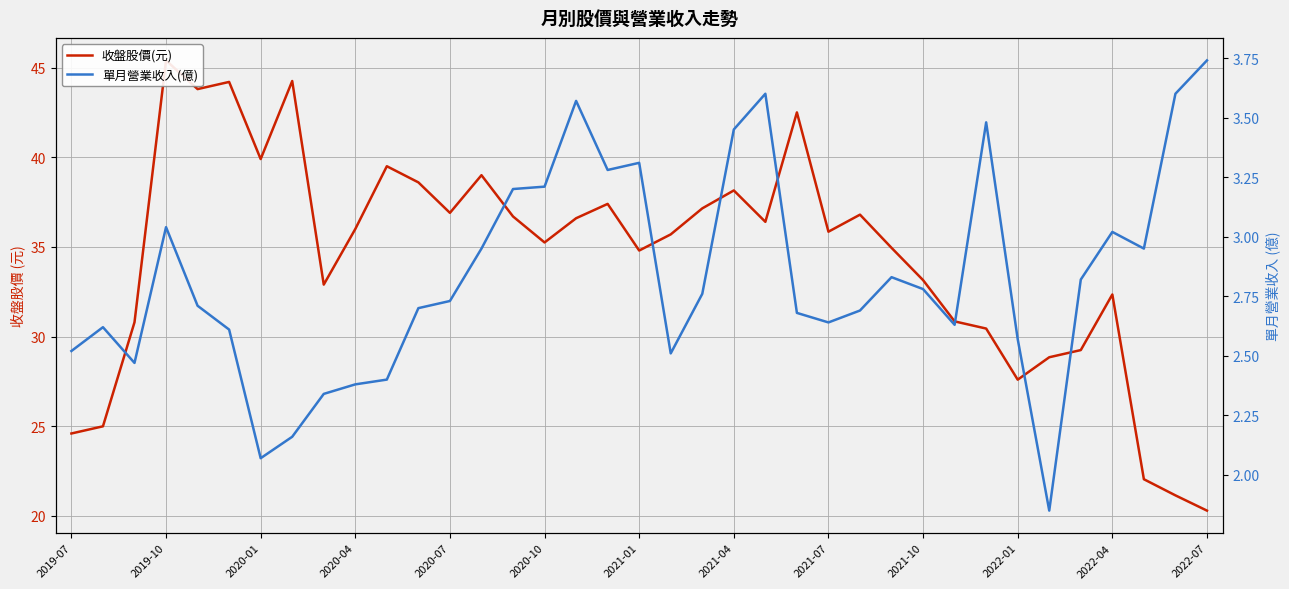

What is the sum of all 單月營業收入(億) values?

104.9